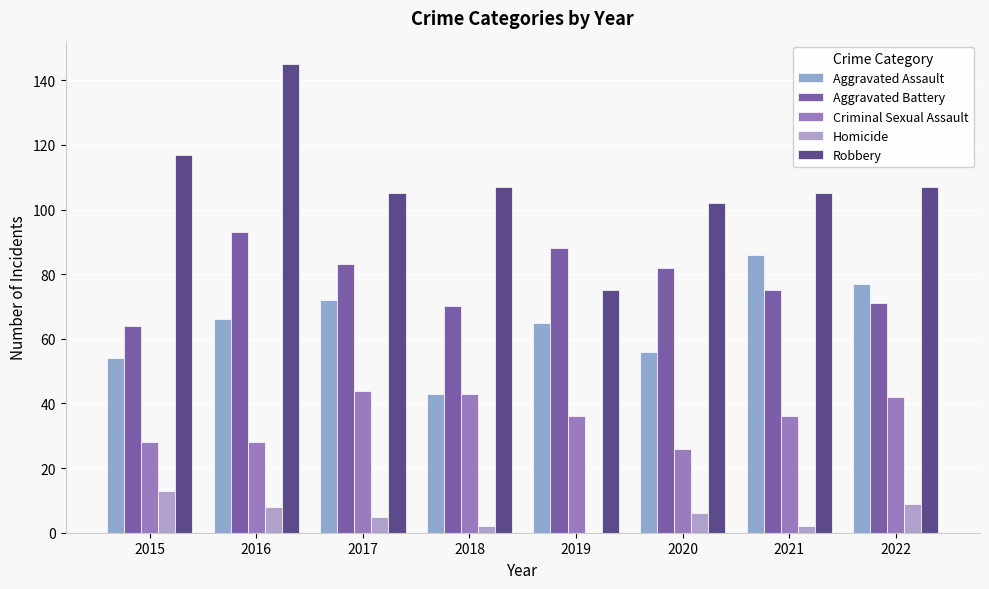

At which category is the sum across all series the highest?

2016